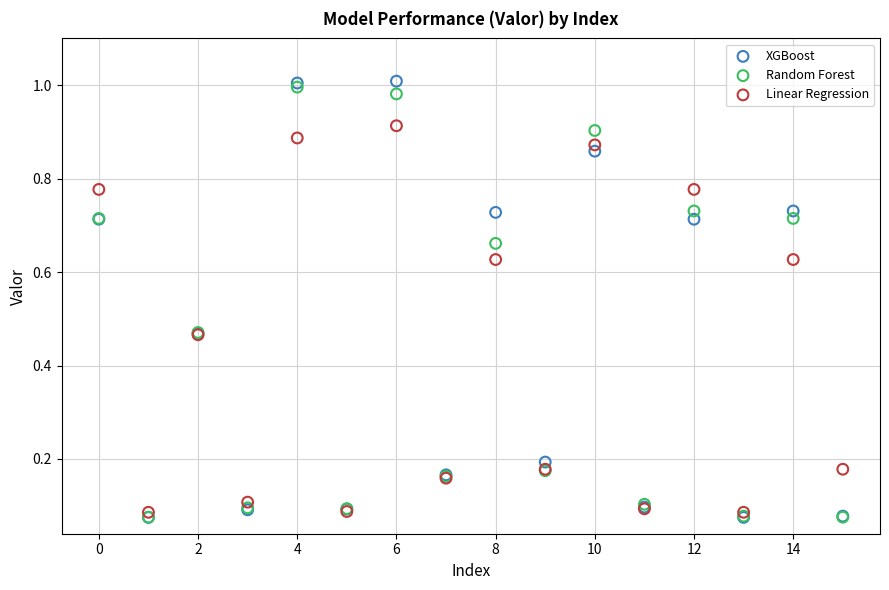

Which series has the widest spread of Y values?

XGBoost